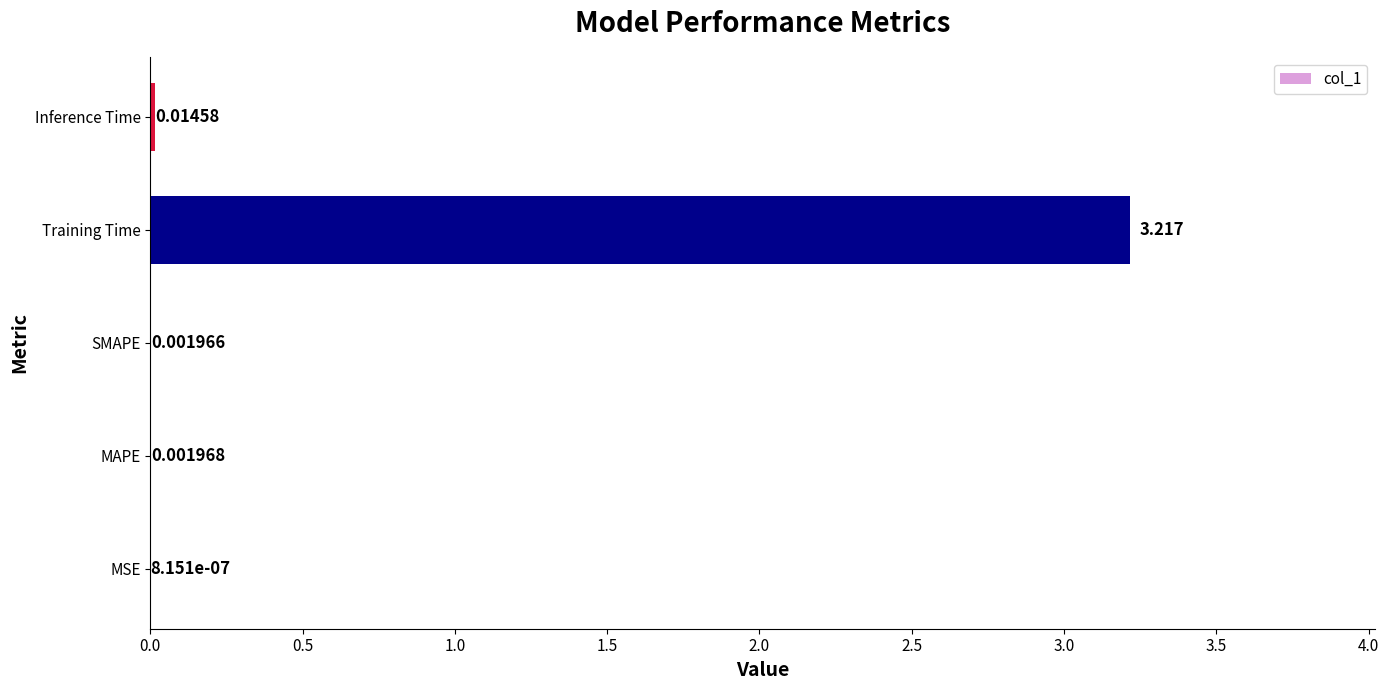

Which category has the highest value across all series?

Training Time